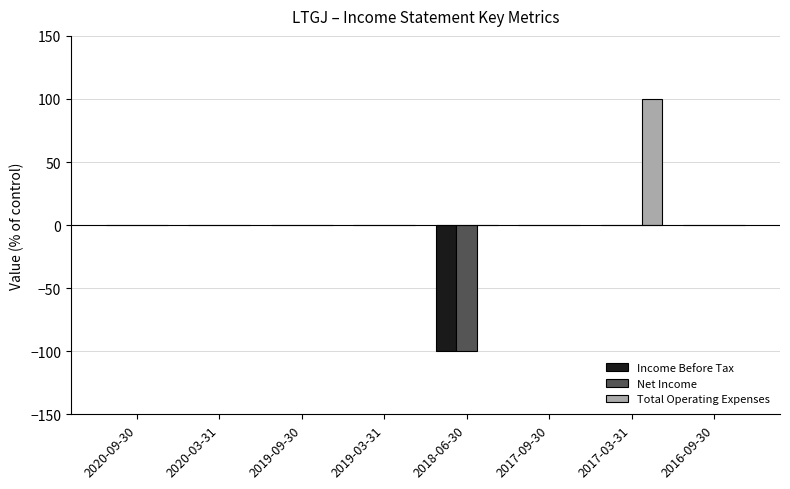

What are all the series names shown in the legend?

Income Before Tax, Net Income, Total Operating Expenses